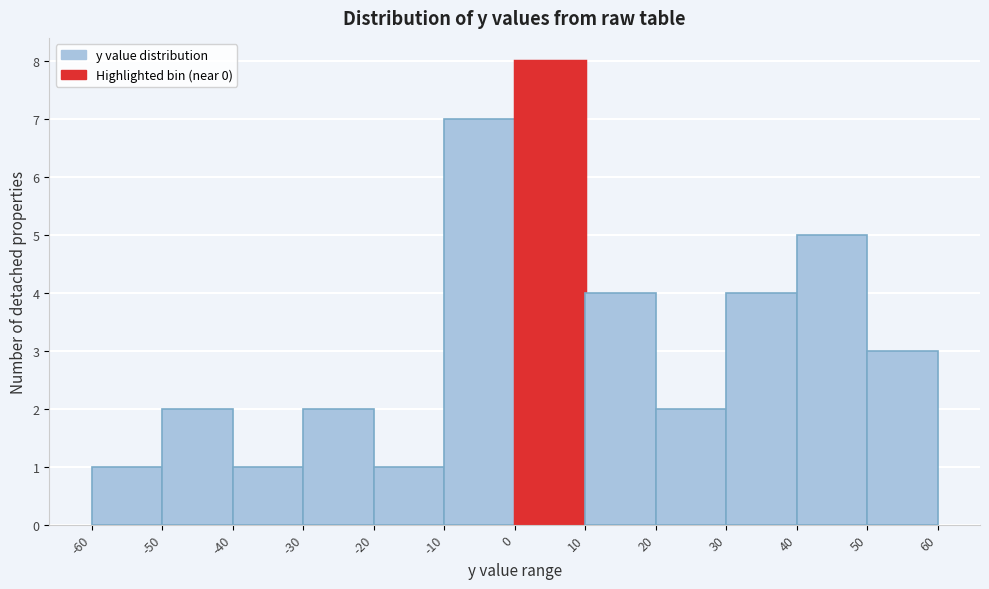

Which range on the x-axis has the tallest bar?

0 to 10